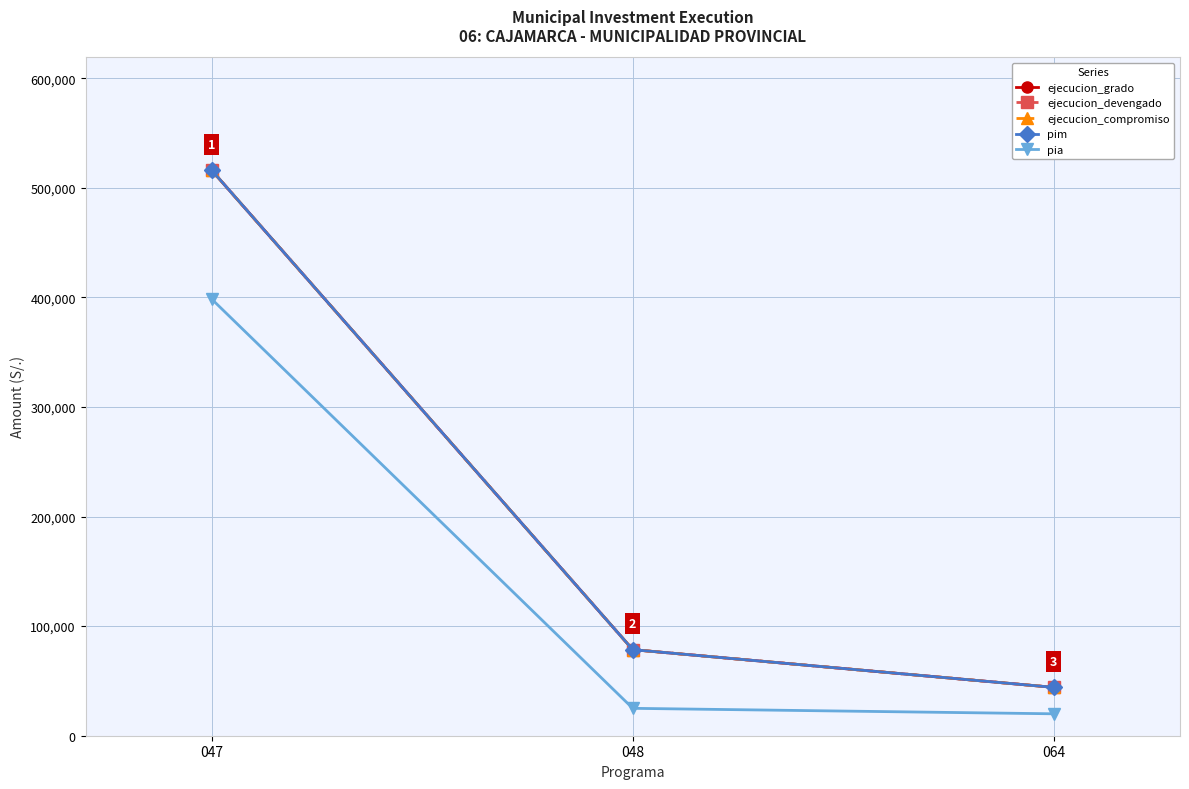

What is the sum of the pim values at 047 and 048?

594456